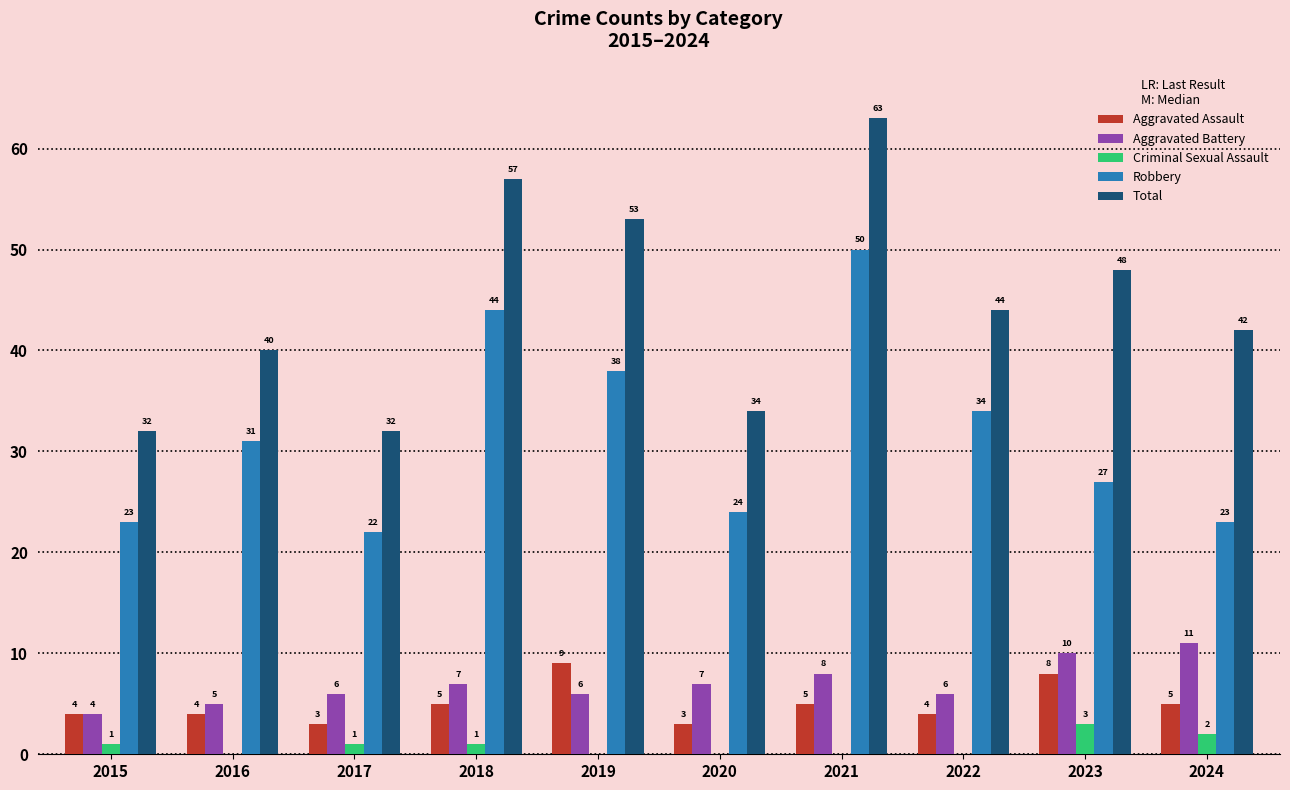

Reading left to right, list all the values displayed in this chart.

Aggravated Assault: 4	4	3	5	9	3	5	4	8	5
Aggravated Battery: 4	5	6	7	6	7	8	6	10	11
Criminal Sexual Assault: 1	0	1	1	0	0	0	0	3	2
Robbery: 23	31	22	44	38	24	50	34	27	23
Total: 32	40	32	57	53	34	63	44	48	42